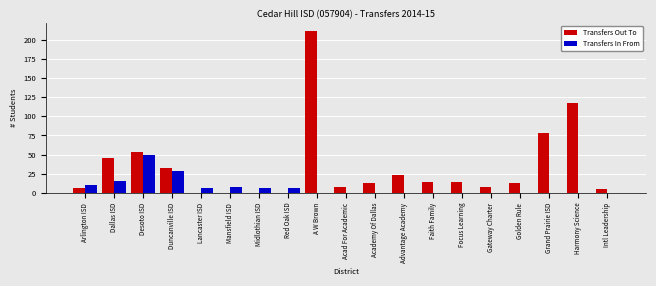

What are all the series names shown in the legend?

Transfers Out To, Transfers In From